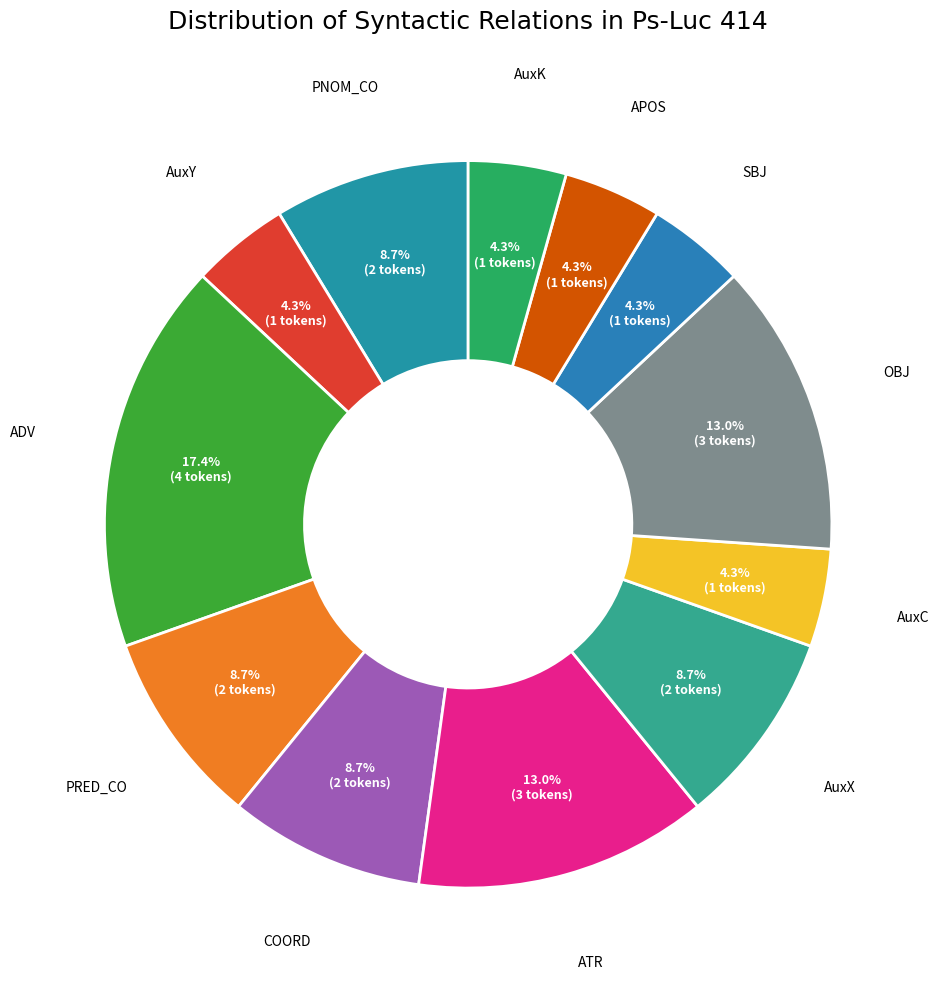

How many slices are in this pie chart?

12